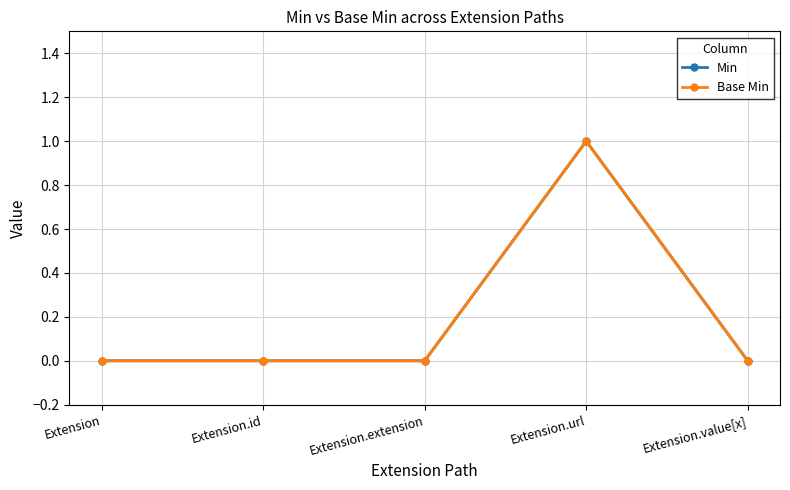

How many lines are shown in the chart?

2